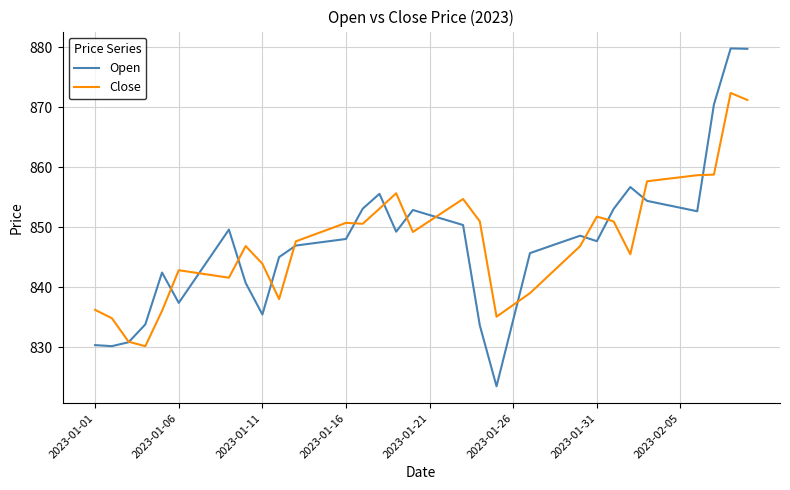

Rank the series by their maximum value, from highest to lowest.

Open, Close